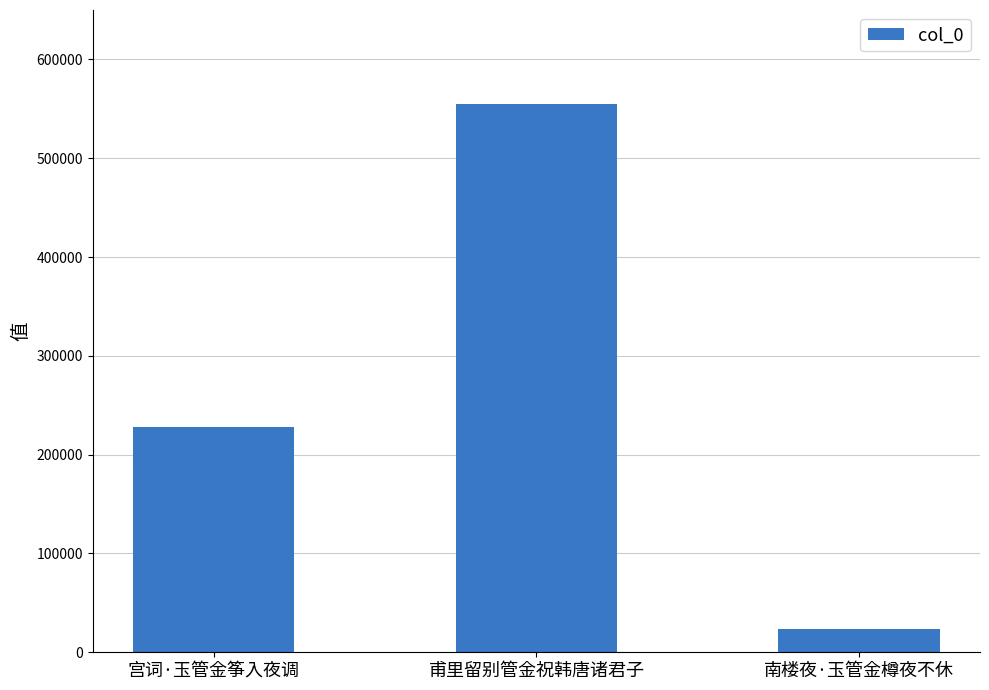

What is the label of the 1st bar from the left?

宫词·玉管金筝入夜调